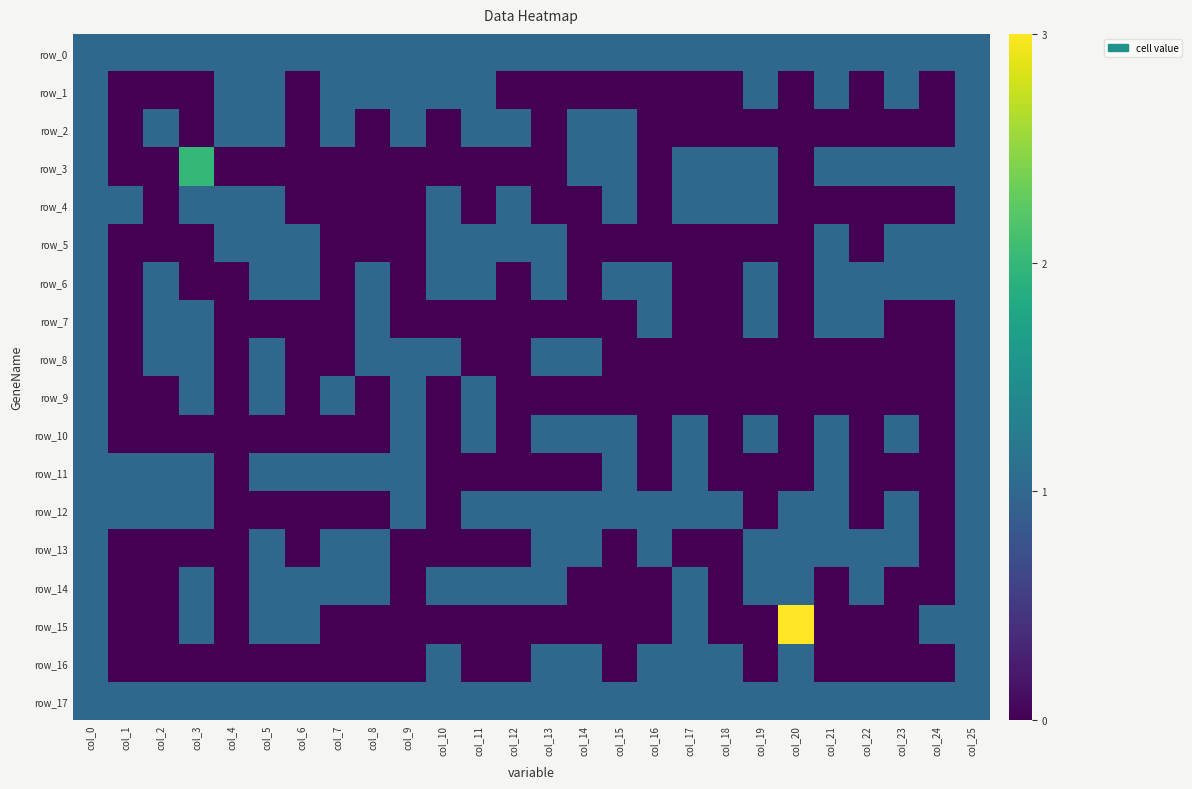

What is the spread (max minus min) of values at col_8?

1